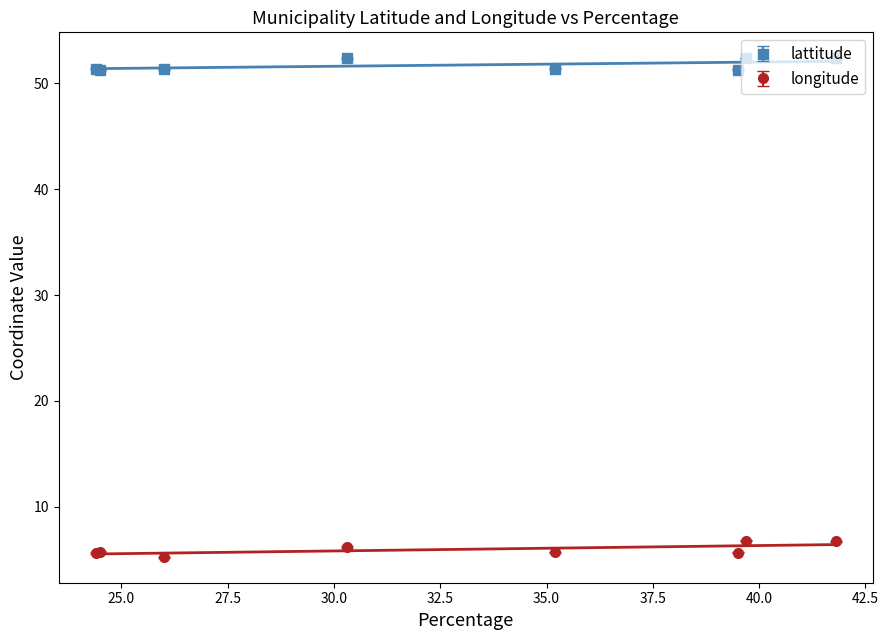

What is the label of the 4th point from the left?

Asten